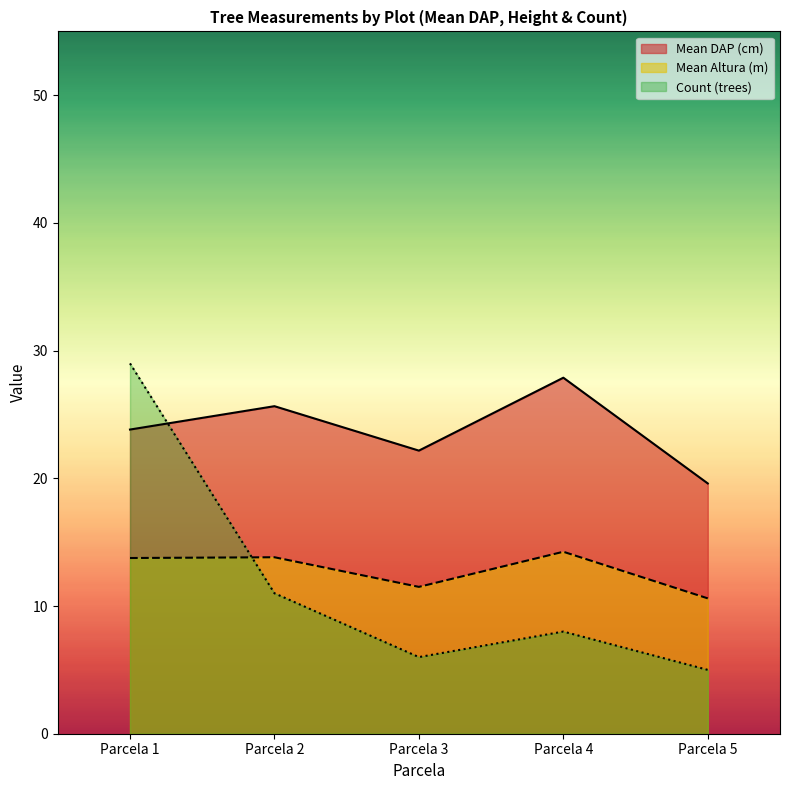

At which label does Count first exceed 8?

Parcela 1